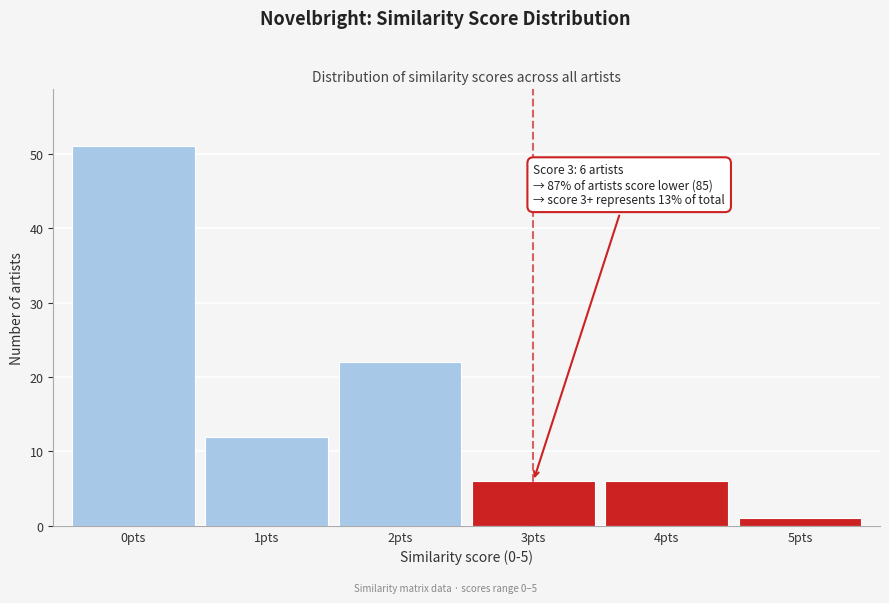

Reading left to right, extract all data points from this chart.

0pts=51	1pts=12	2pts=22	3pts=6	4pts=6	5pts=1